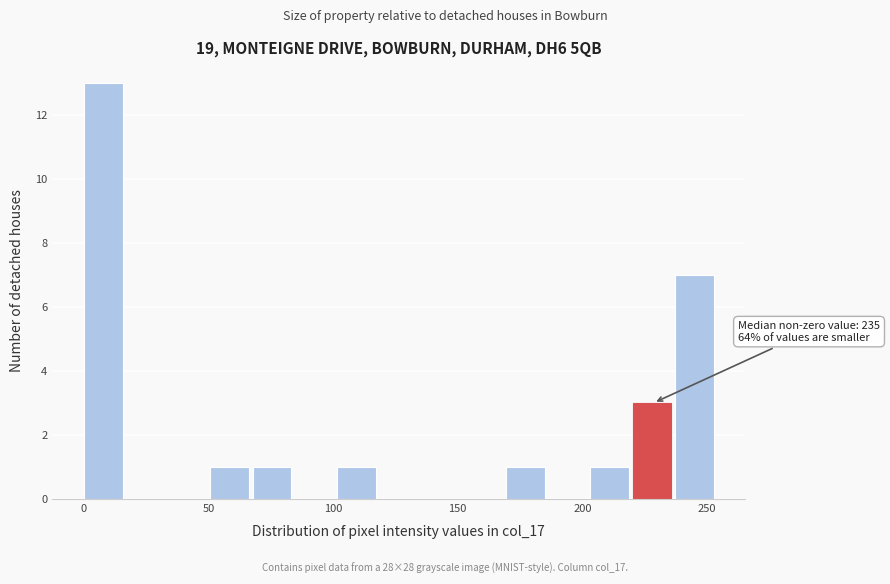

Around what value on the x-axis is the tallest bar? Give the approximate position of its centre, as read against the axis.

10